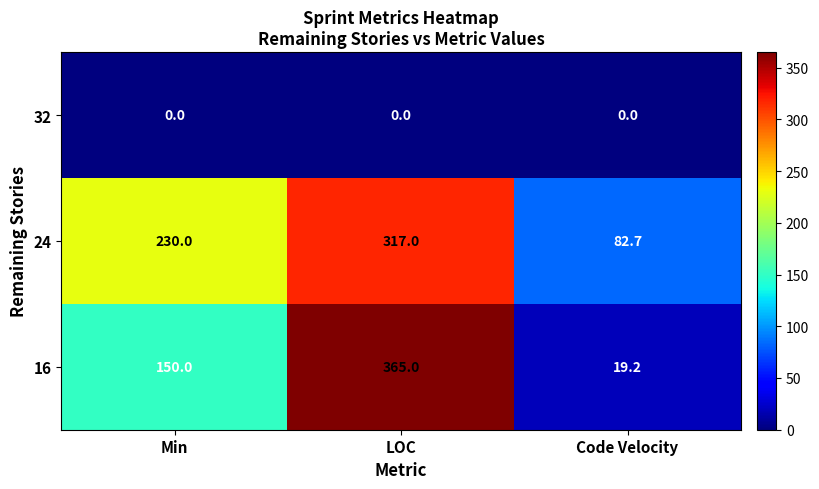

True or false: 24 has a value of 317.0 at LOC.

True